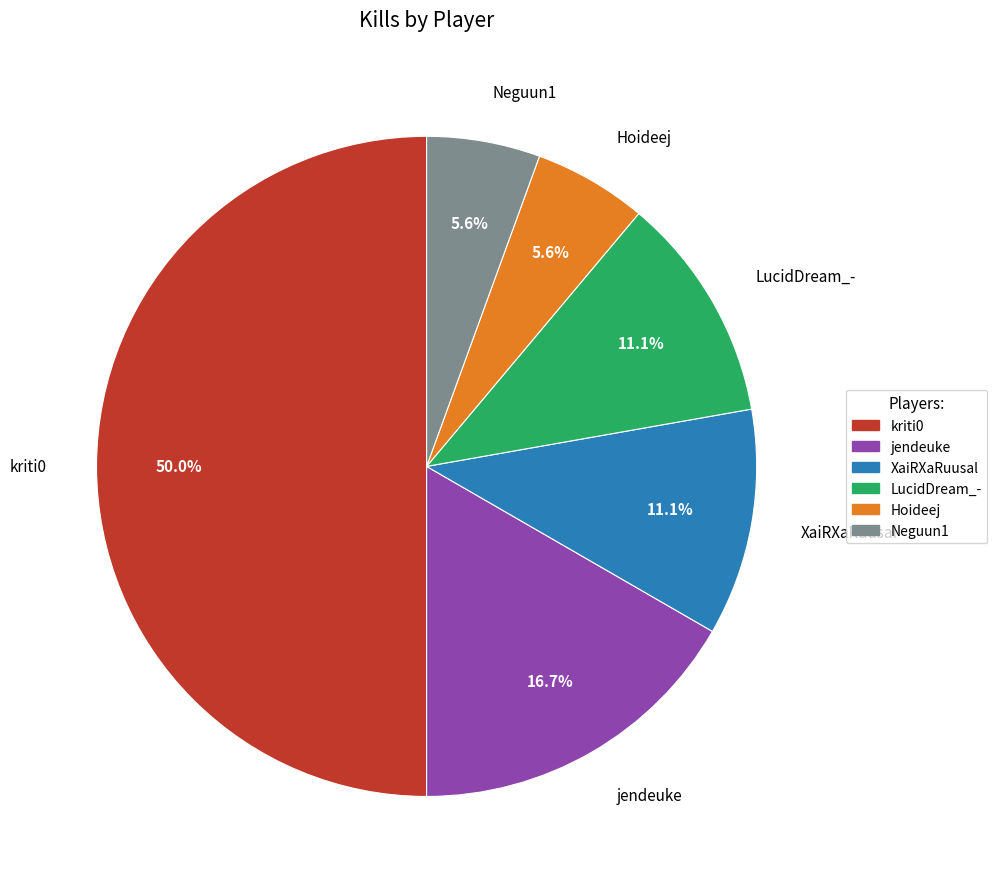

What portion of the pie excludes XaiRXaRuusal?

88.9%